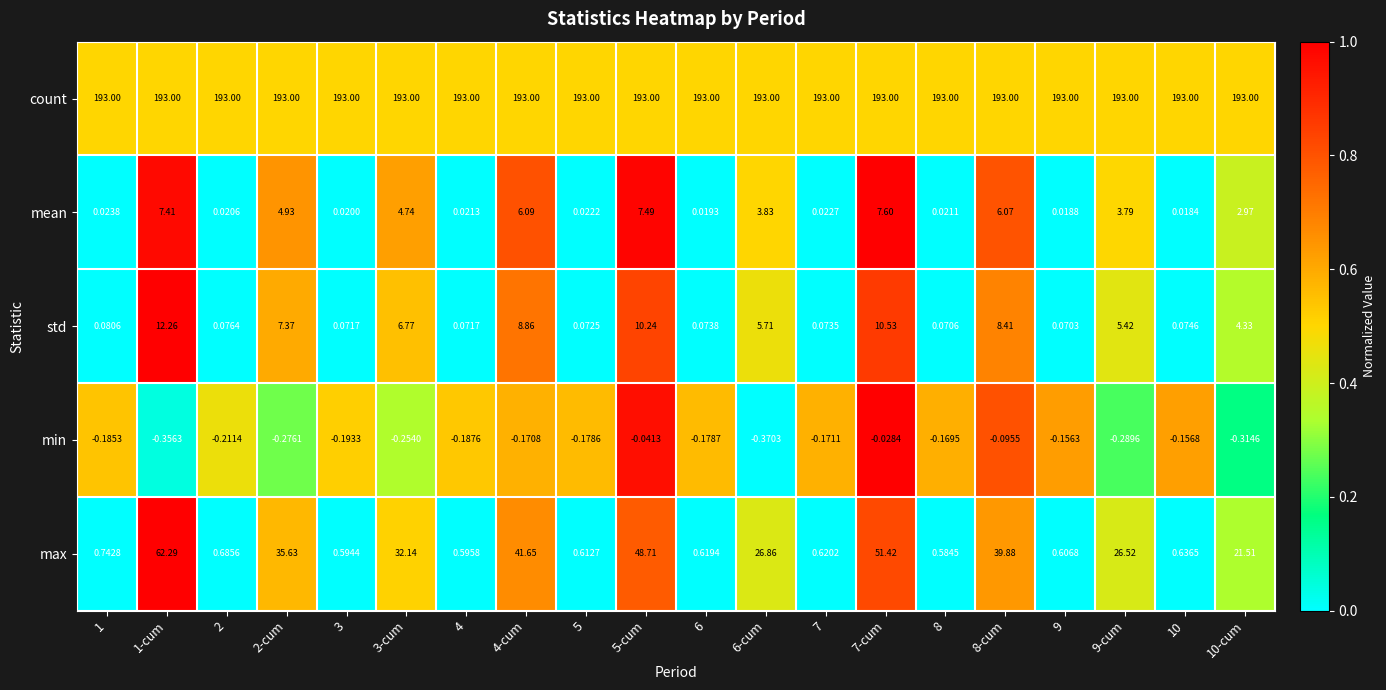

Rank the series at 9-cum from highest to lowest value.

count, max, std, mean, min